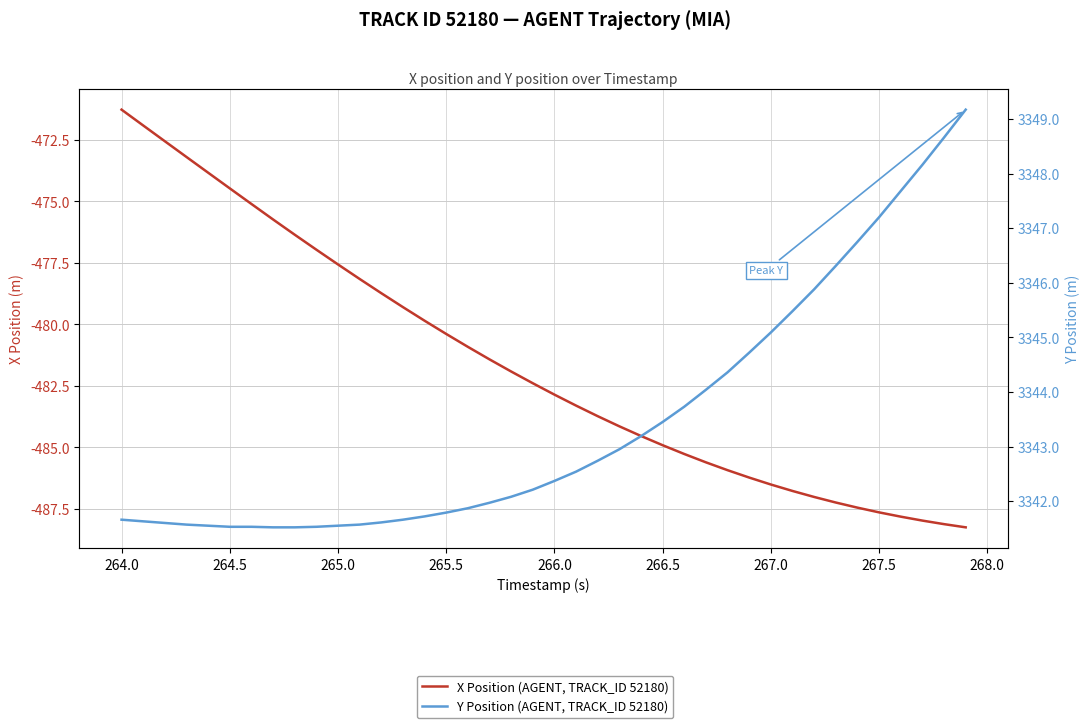

What is the difference between the maximum and minimum values in the X Position (AGENT, TRACK_ID 52180) series?

17.0